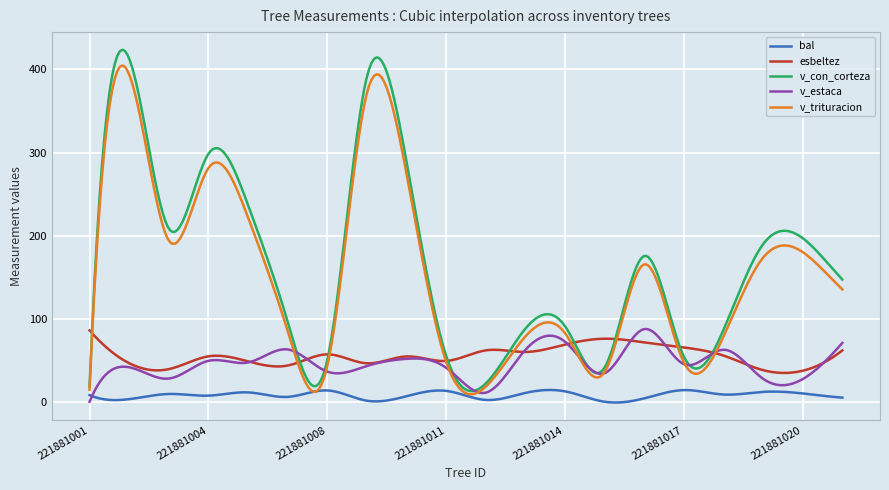

How many lines are shown in the chart?

5